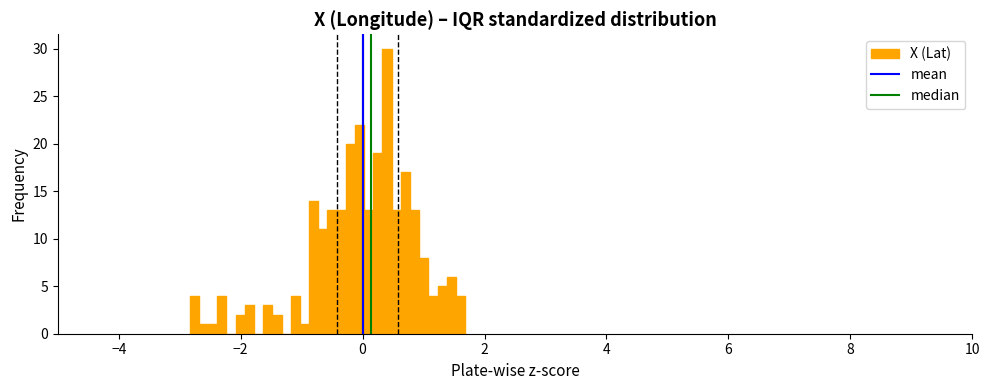

Around what value on the x-axis is the tallest bar? Give the approximate position of its centre, as read against the axis.

0.4